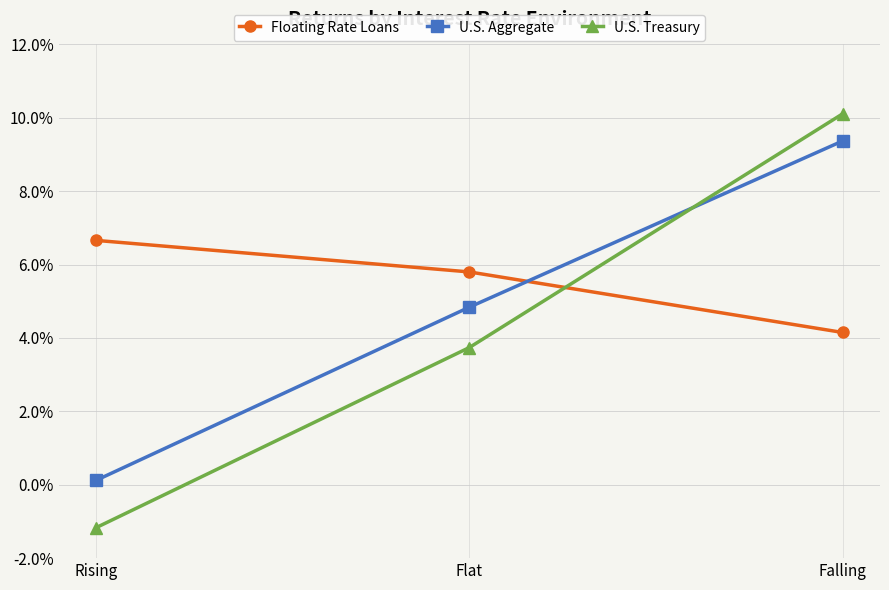

Which category has the highest value in the U.S. Aggregate series?

Falling